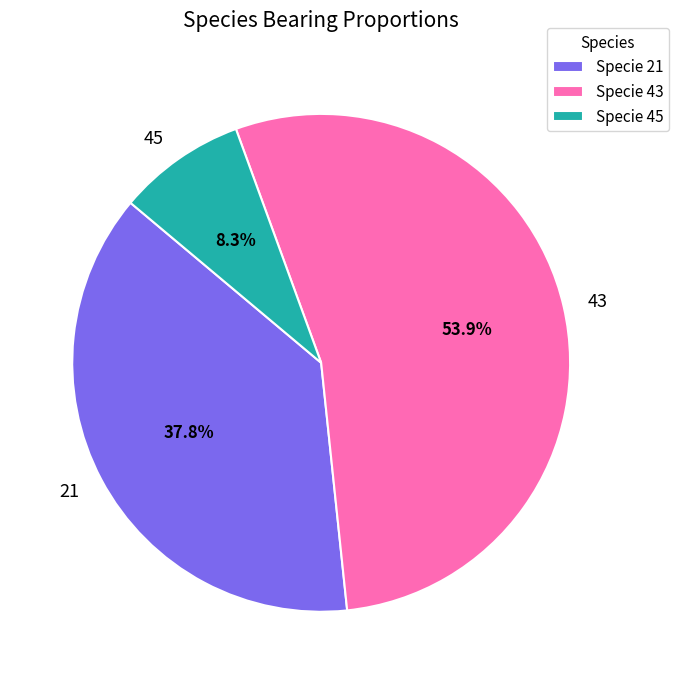

Is there a majority slice in this chart?

Yes